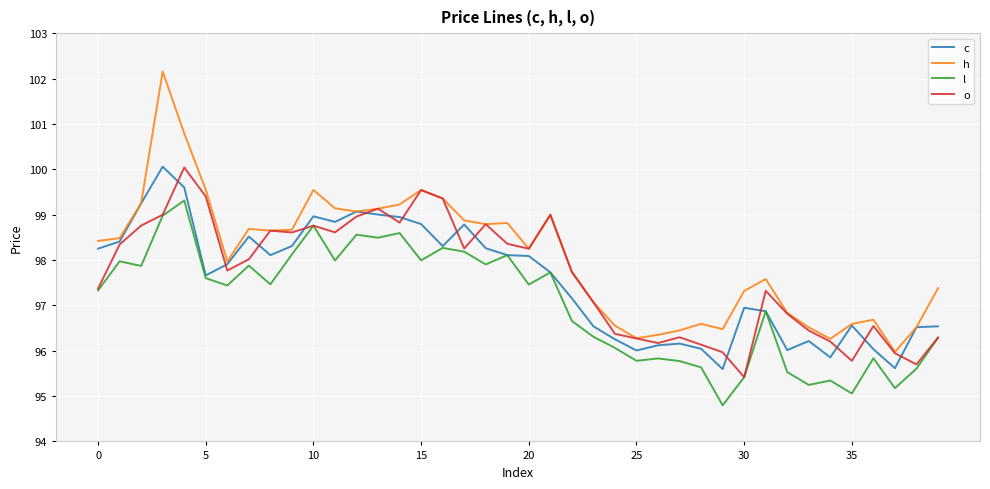

What is the highest value of the h series?

102.2